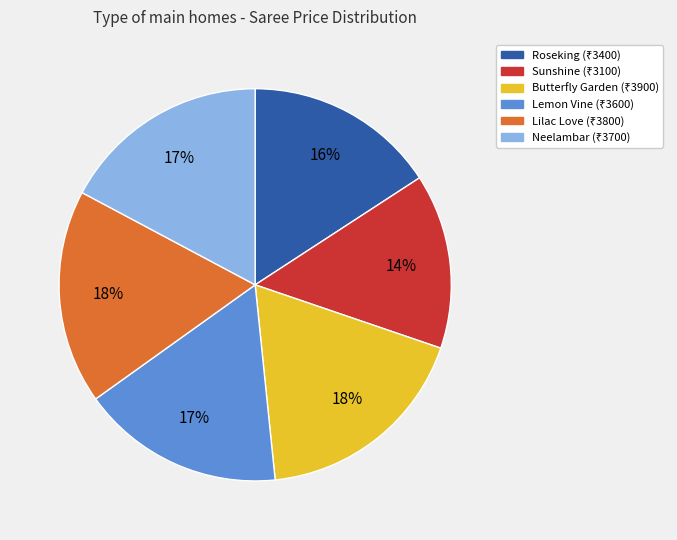

Count the number of slices in the pie.

6